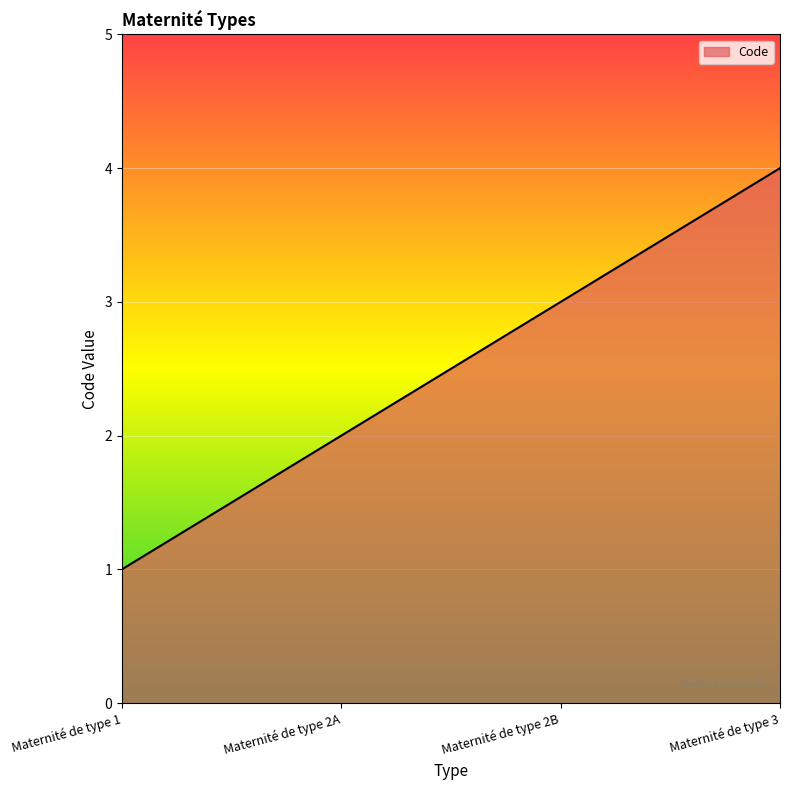

At which category does the chart reach its minimum across all series?

Maternité de type 1